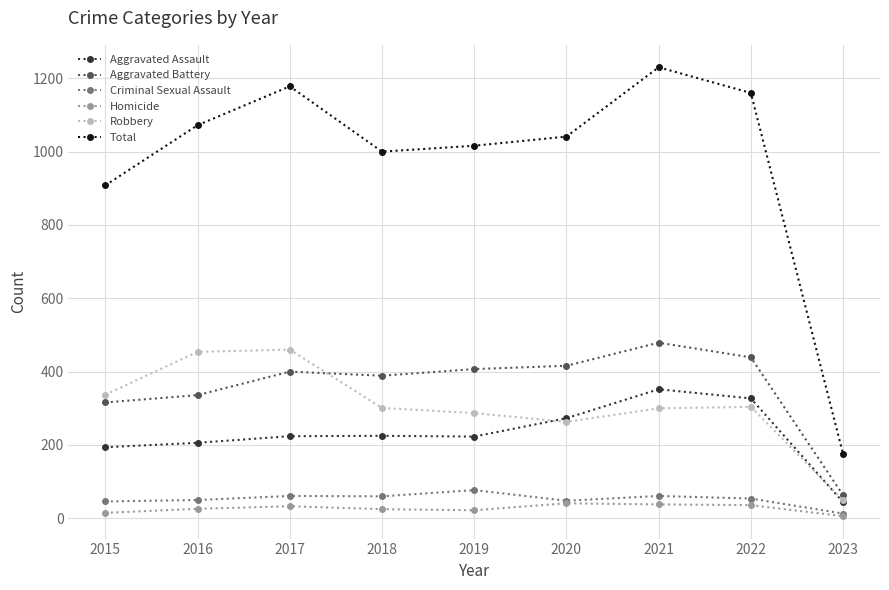

What is the spread (max minus min) of values at 2019?

994